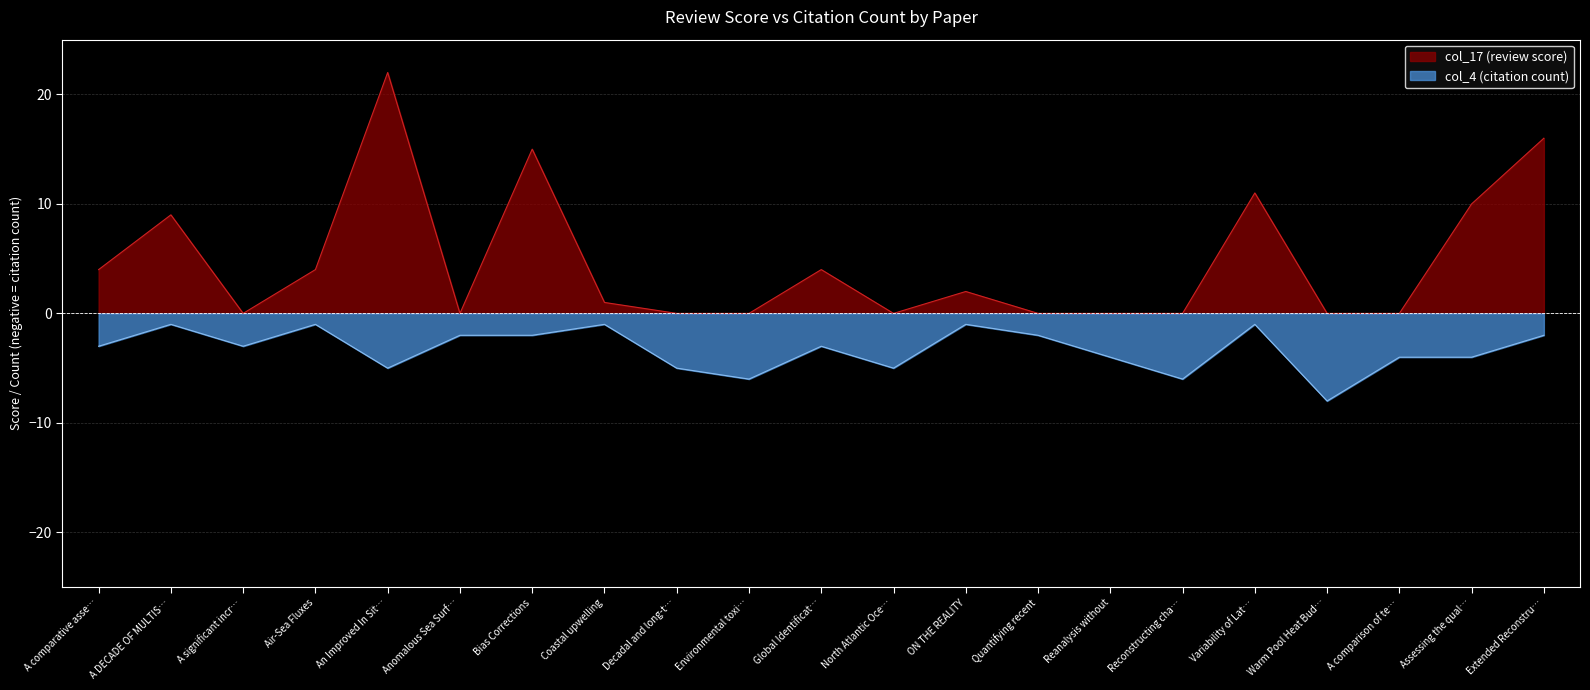

The col_17 (review score) series shows 22 at An Improved In Sit…. True or false?

True